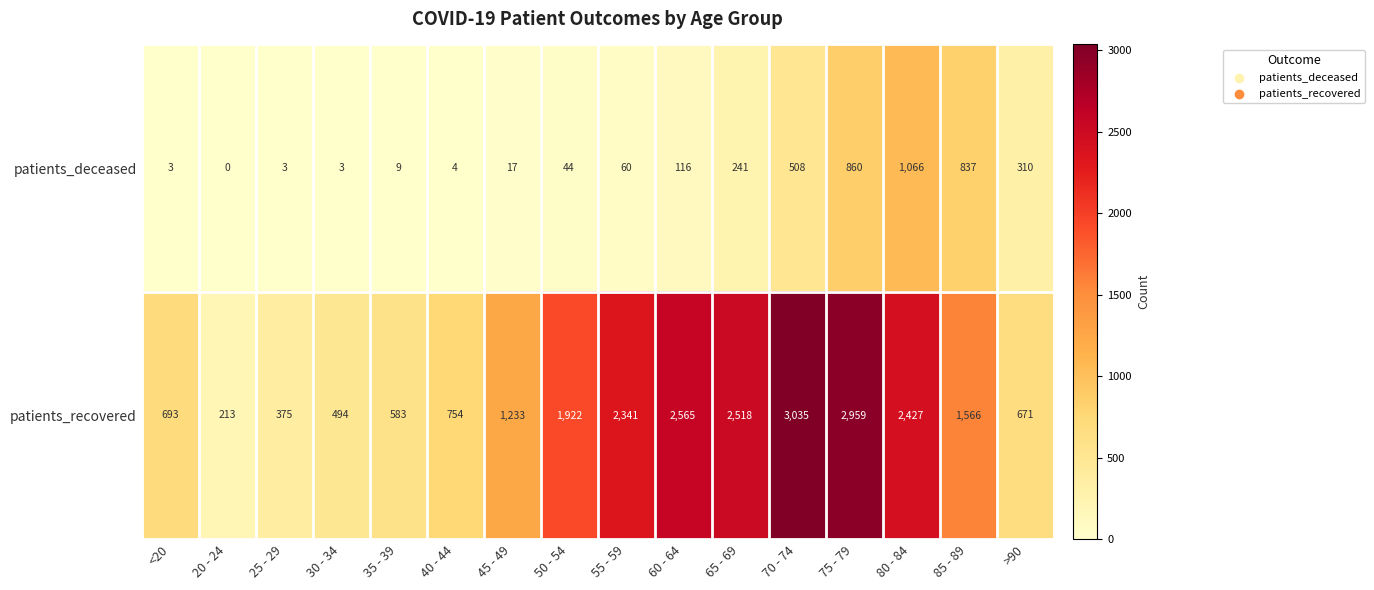

How many distinct data groups are displayed?

2